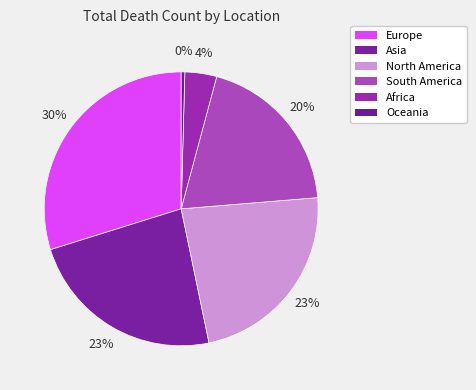

Which slice is the smallest?

Oceania